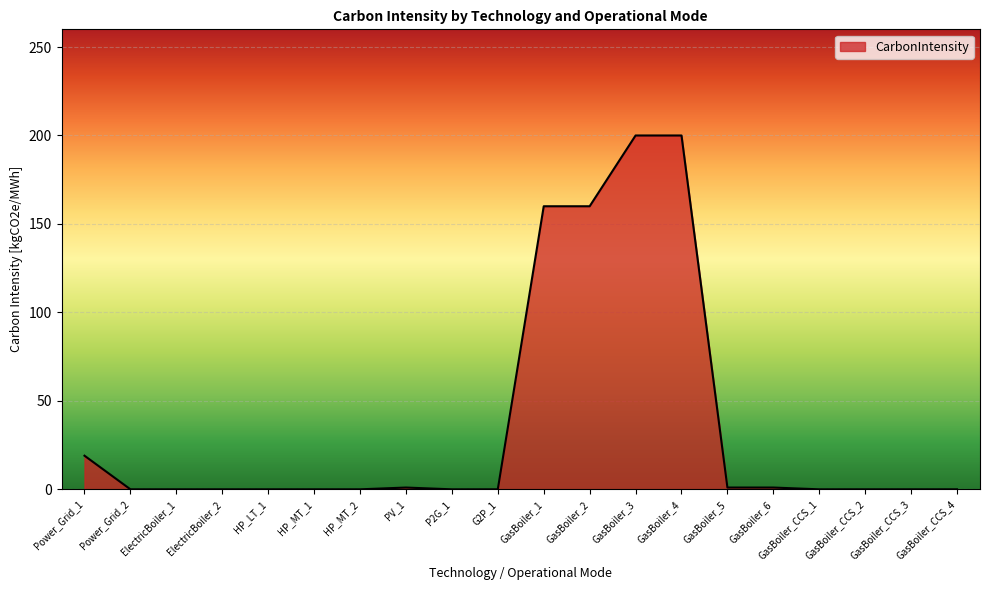

Is it true that the value at G2P_1 is 0?

True